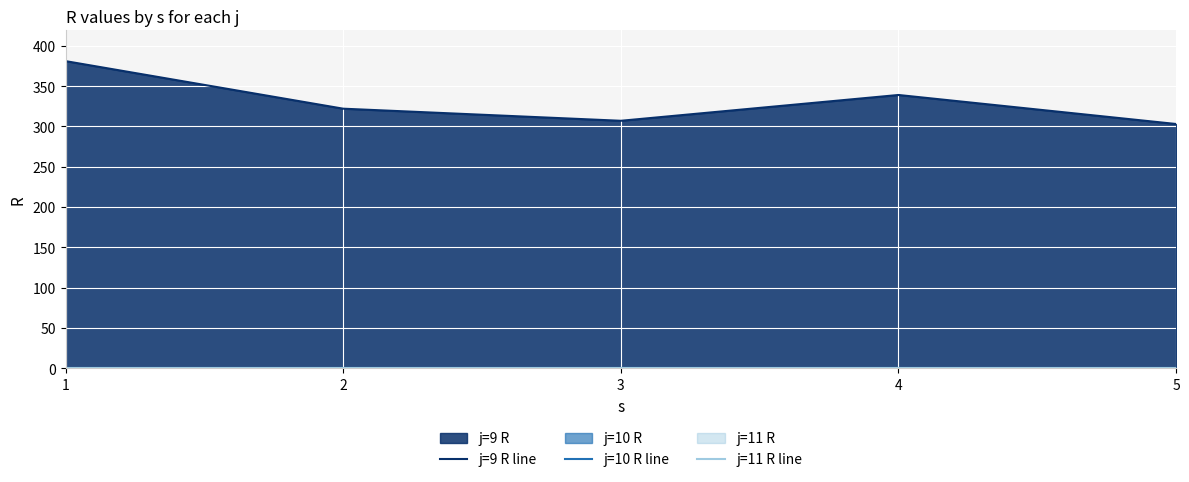

What is the value of the j=9 R line point at the 2nd from the left?

322